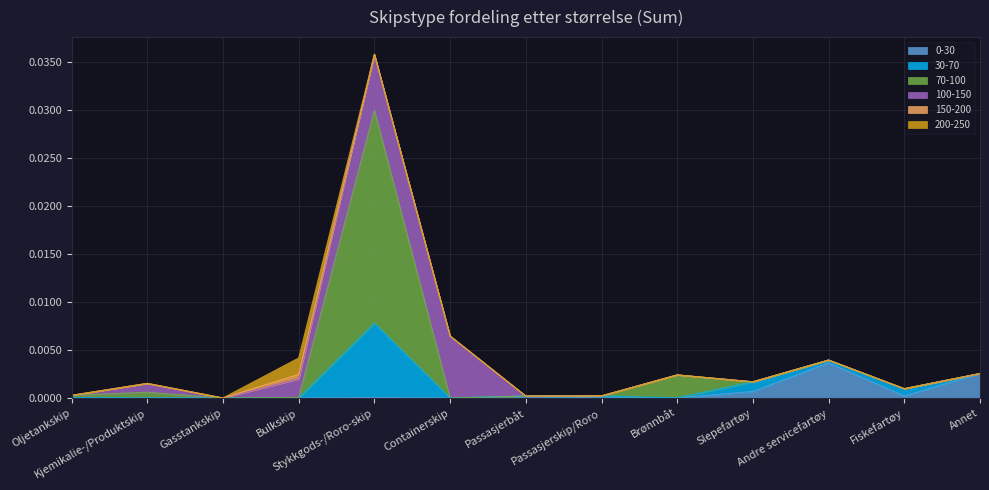

Where is 150-200 nearest to the value 0?

Oljetankskip